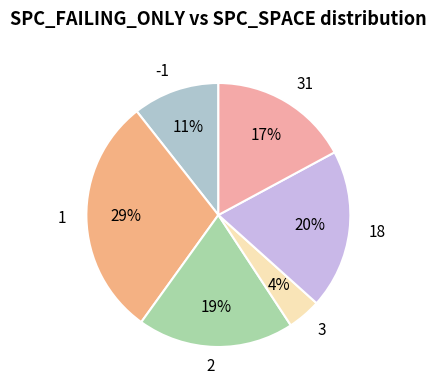

Between 3 and 31, which is larger?

31